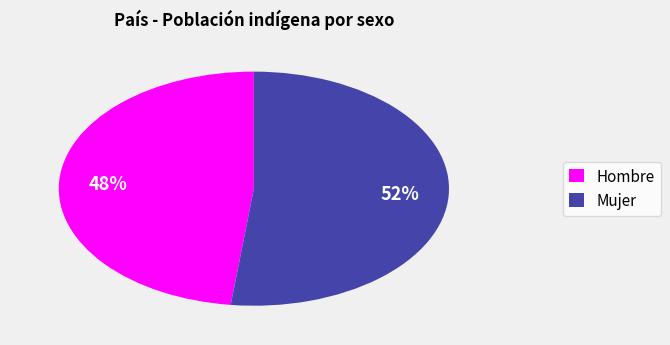

To the nearest percent, what is the combined percentage of Mujer and Hombre?

100%